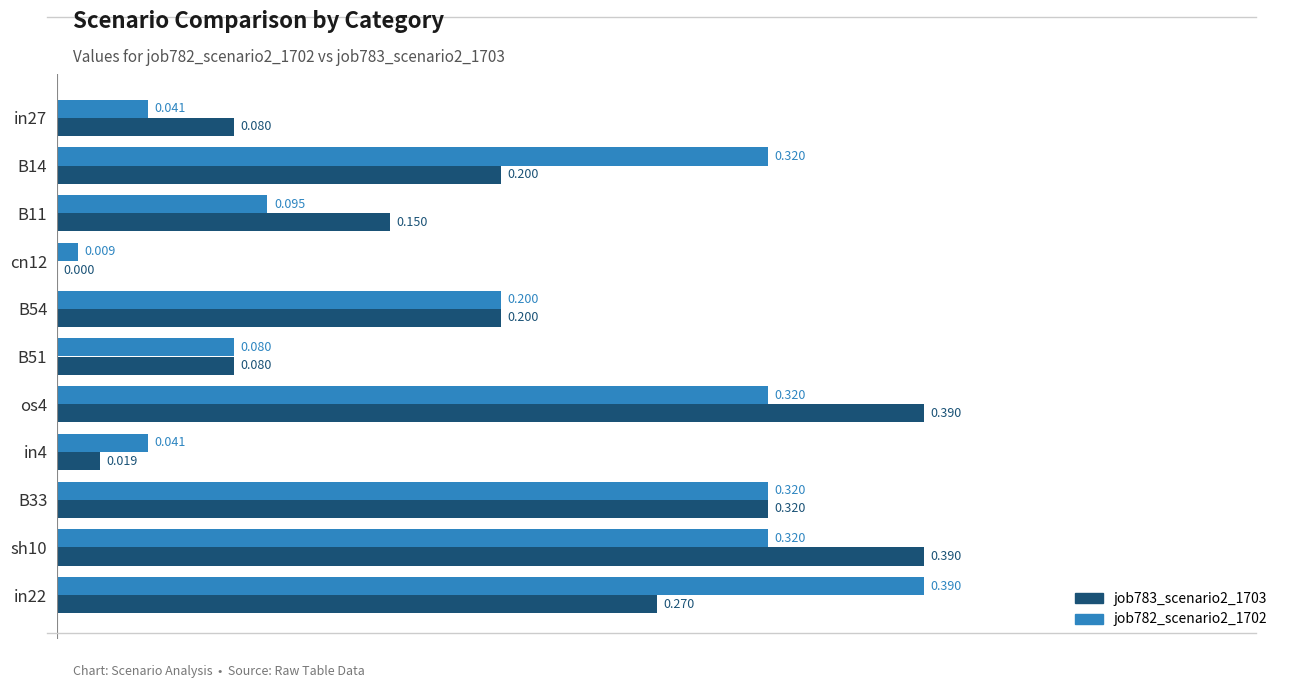

Is the value of job783_scenario2_1703 at in27 greater than the value of job782_scenario2_1702 at B33?

No